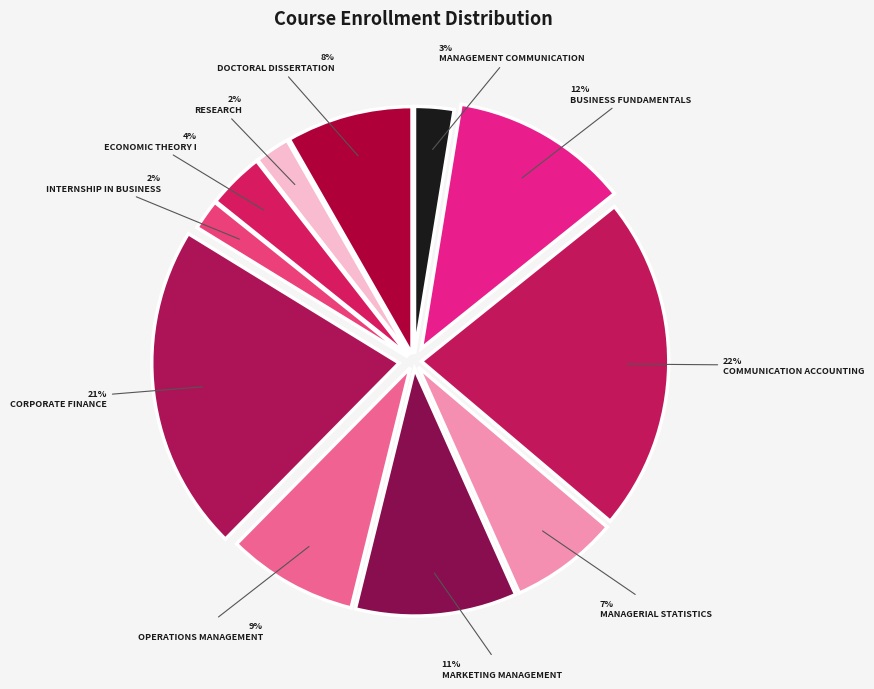

To the nearest percent, what is the average slice percentage?

9%